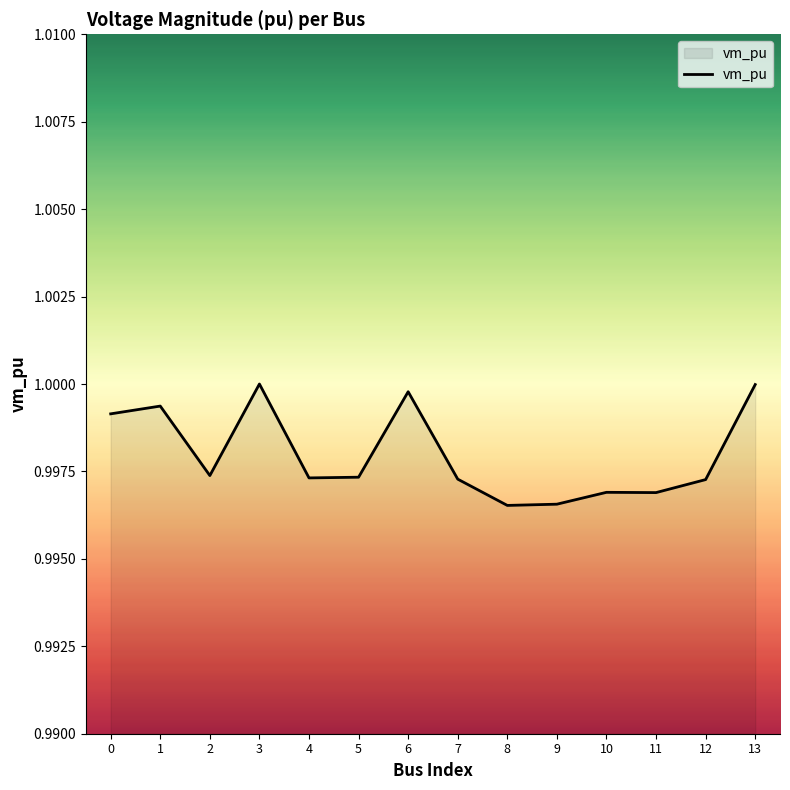

Which has a higher value, 5 or 3?

3